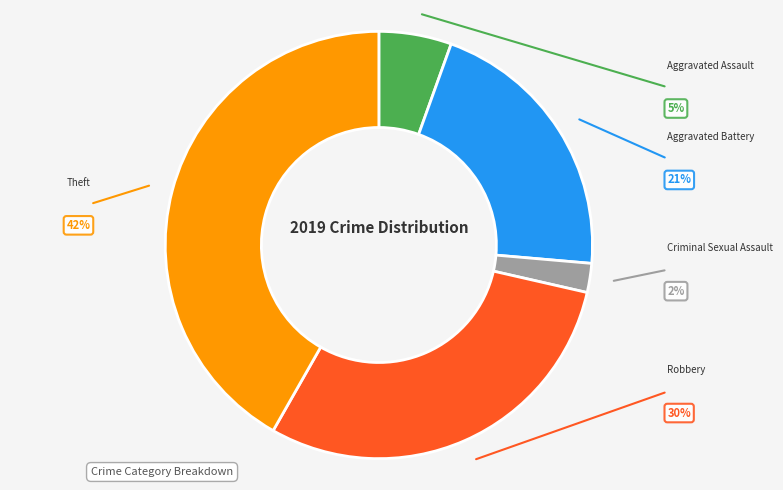

Is there a majority slice in this chart?

No